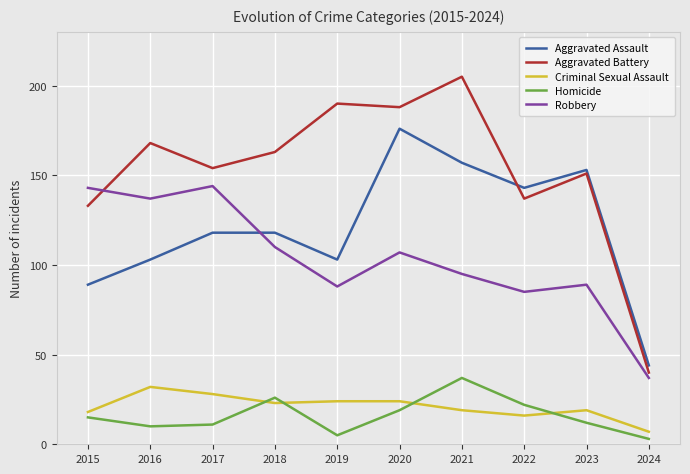

What is the approximate value of Homicide at 2021?

37